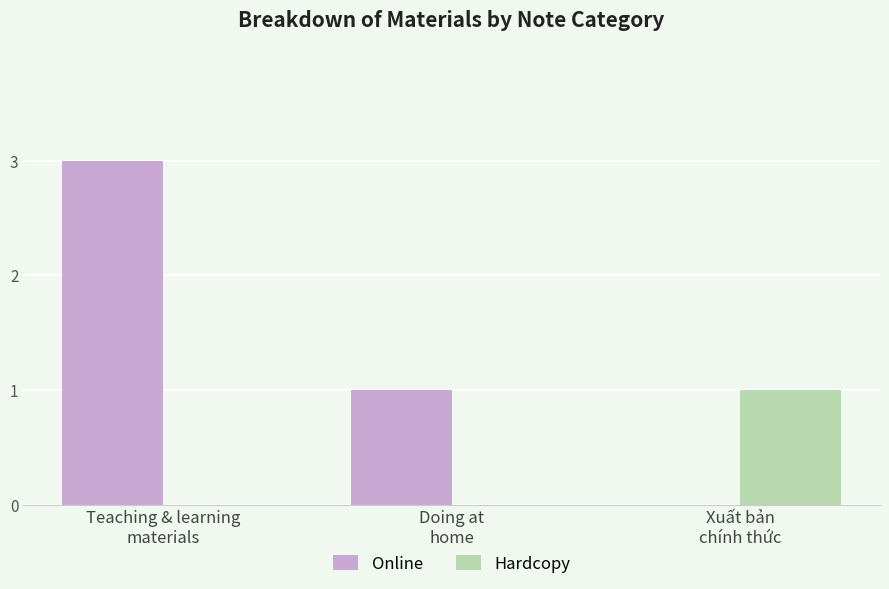

The Hardcopy series shows 0 at Doing at
home. True or false?

True